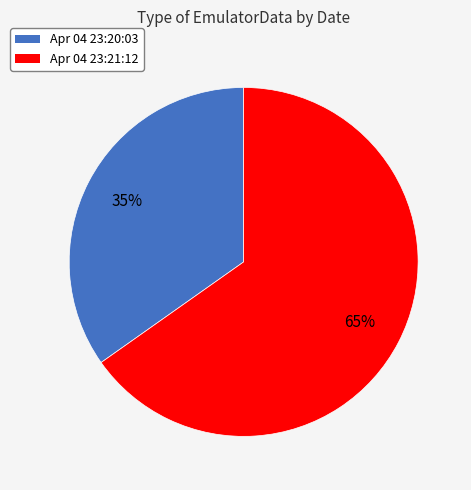

To the nearest percent, what is the difference between the largest and smallest slice percentages?

30%